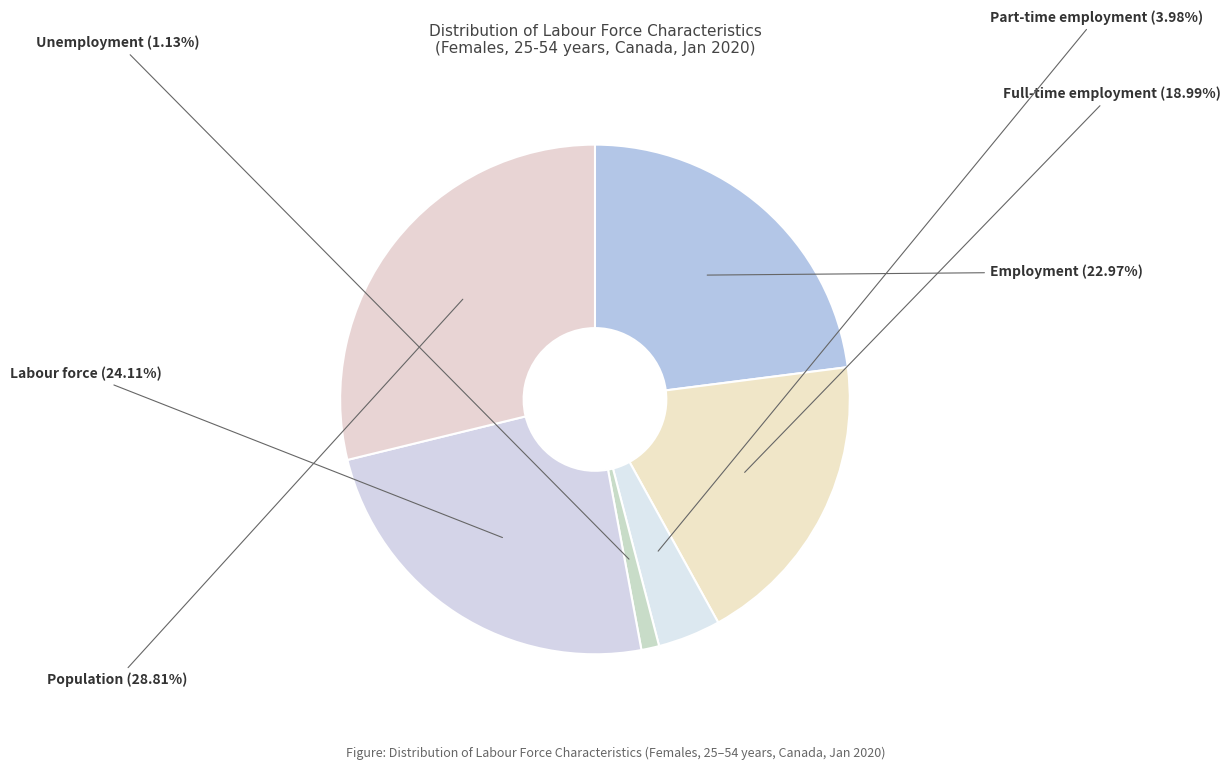

How many slices are in this pie chart?

6